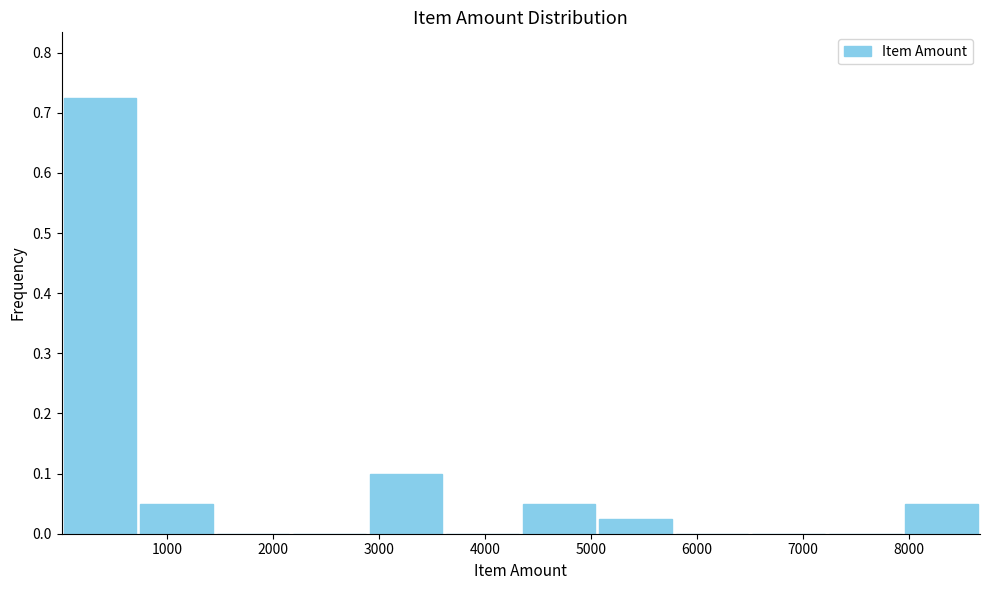

What is the height of the bar covering 4300 to 5100 on the x-axis? Neither the bar edges nor the heights are printed on the chart, so give them approximately, as read against the axes.

0.05